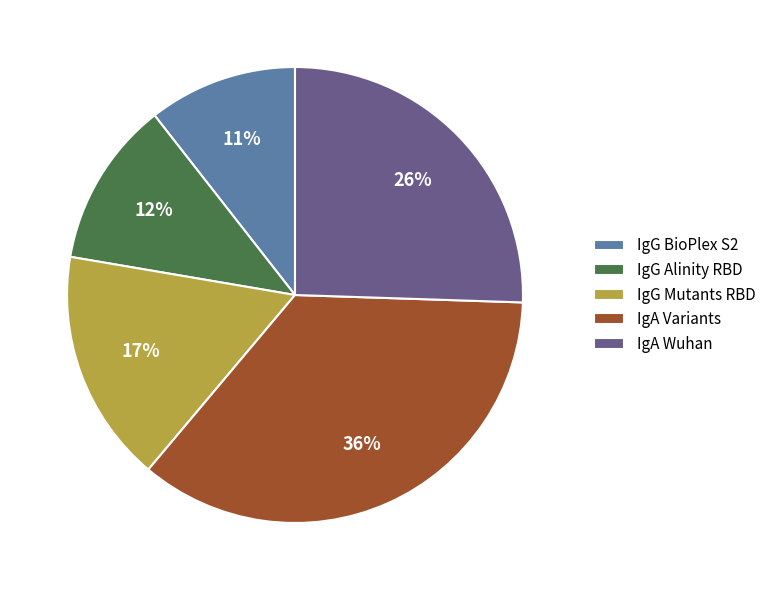

Which has a higher value, IgG Mutants RBD or IgA Wuhan?

IgA Wuhan